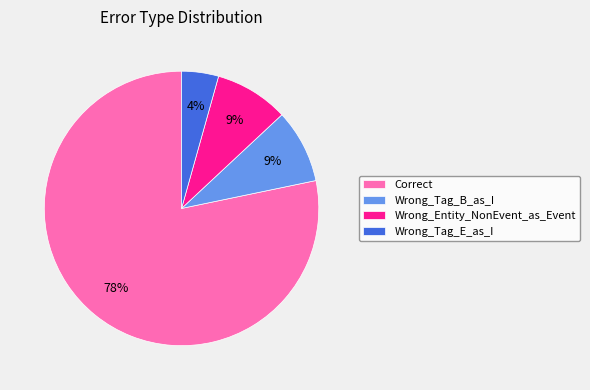

Is the sum of Wrong_Tag_B_as_I and Correct greater than half?

Yes